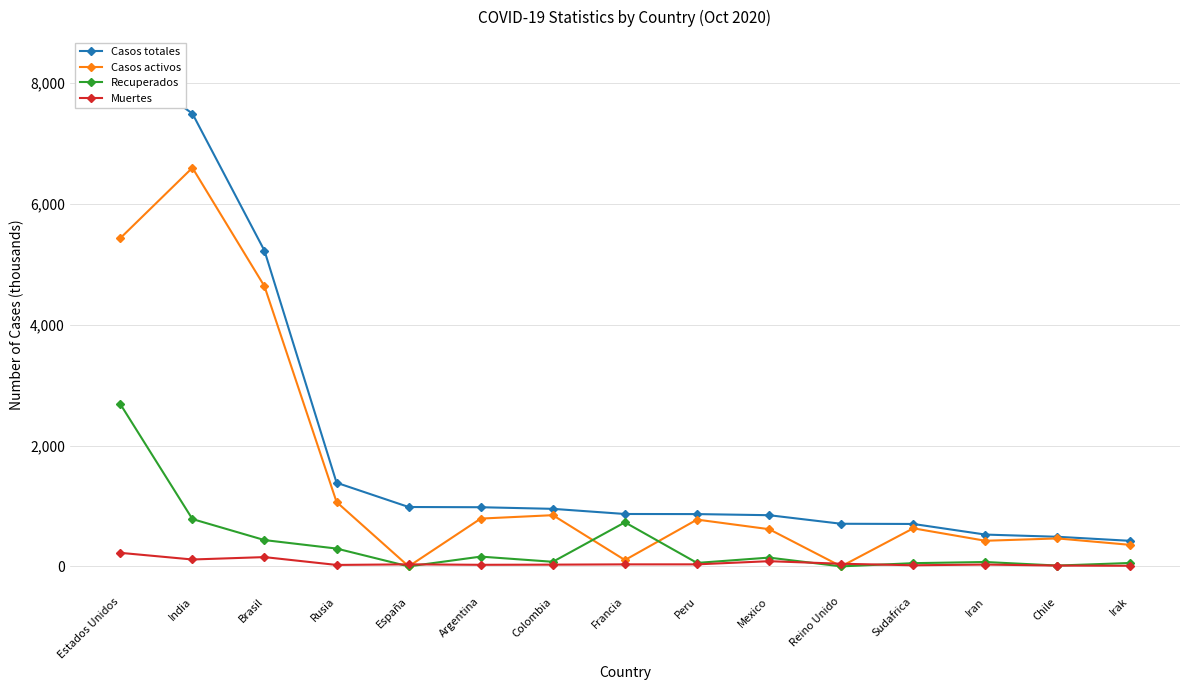

Which category has the highest value in the Casos totales series?

Estados Unidos